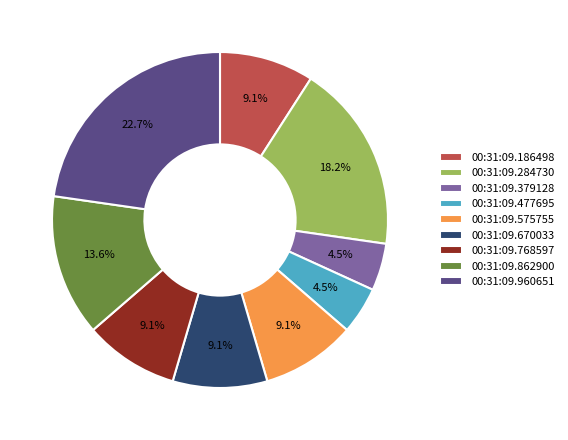

Is 00:31:09.575755 the majority of the pie?

No